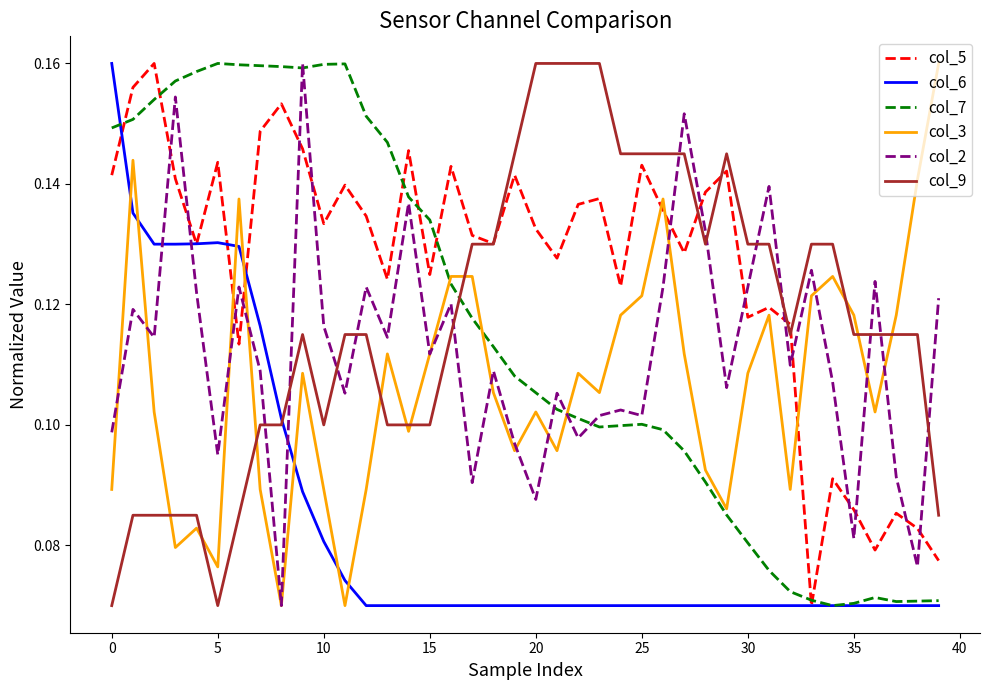

Which series has the largest total across all categories?

col_5